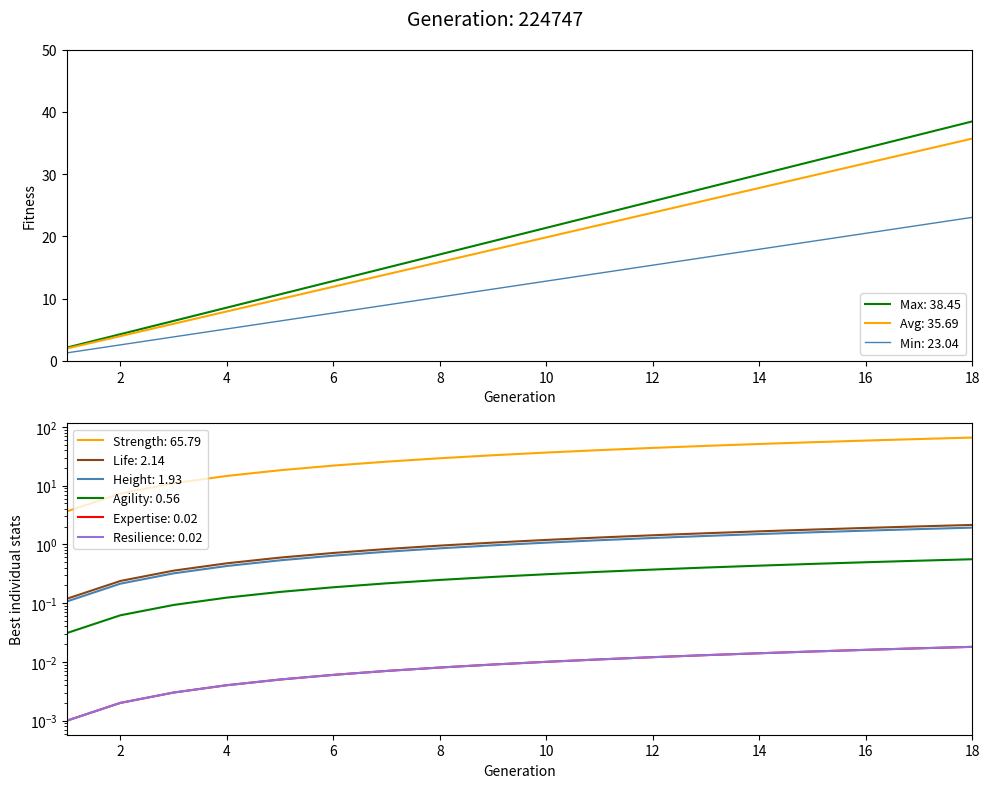

True or false: there are more than 0 points higher than both neighbors.

False